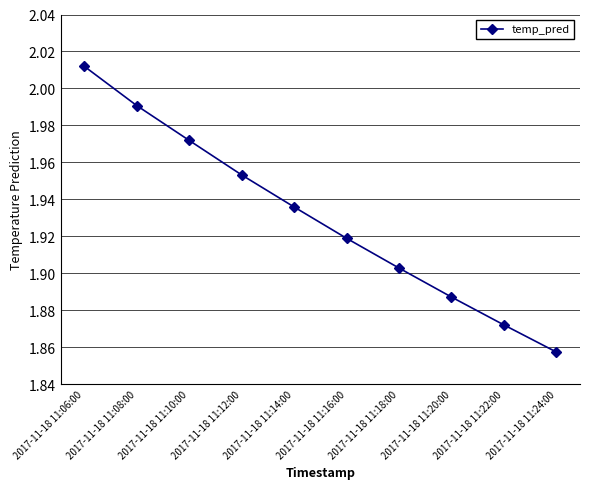

What is the label of the 1st point from the left?

2017-11-18 11:06:00